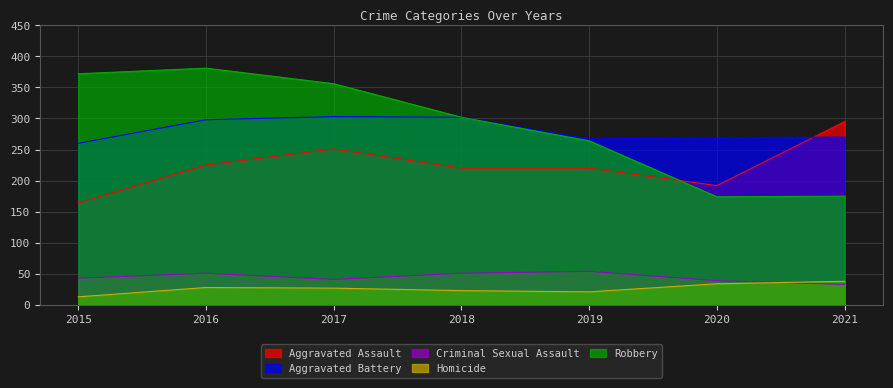

The Aggravated Battery series shows 72 at 2019. True or false?

False